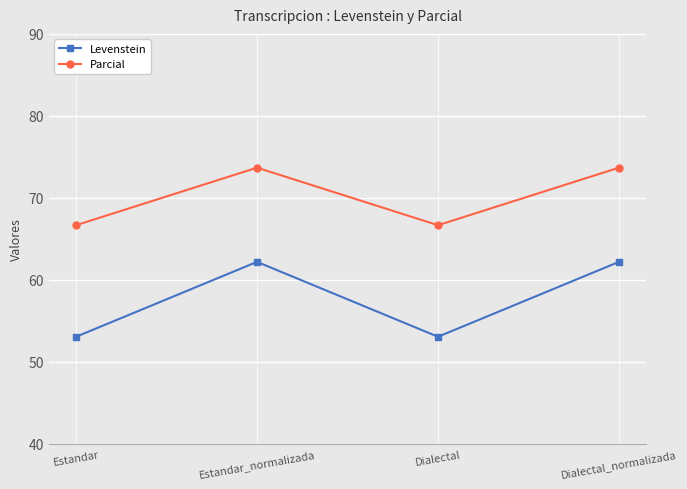

Reading left to right, extract all data points from this chart.

Levenstein: 53.1	62.2	53.1	62.2
Parcial: 66.7	73.7	66.7	73.7